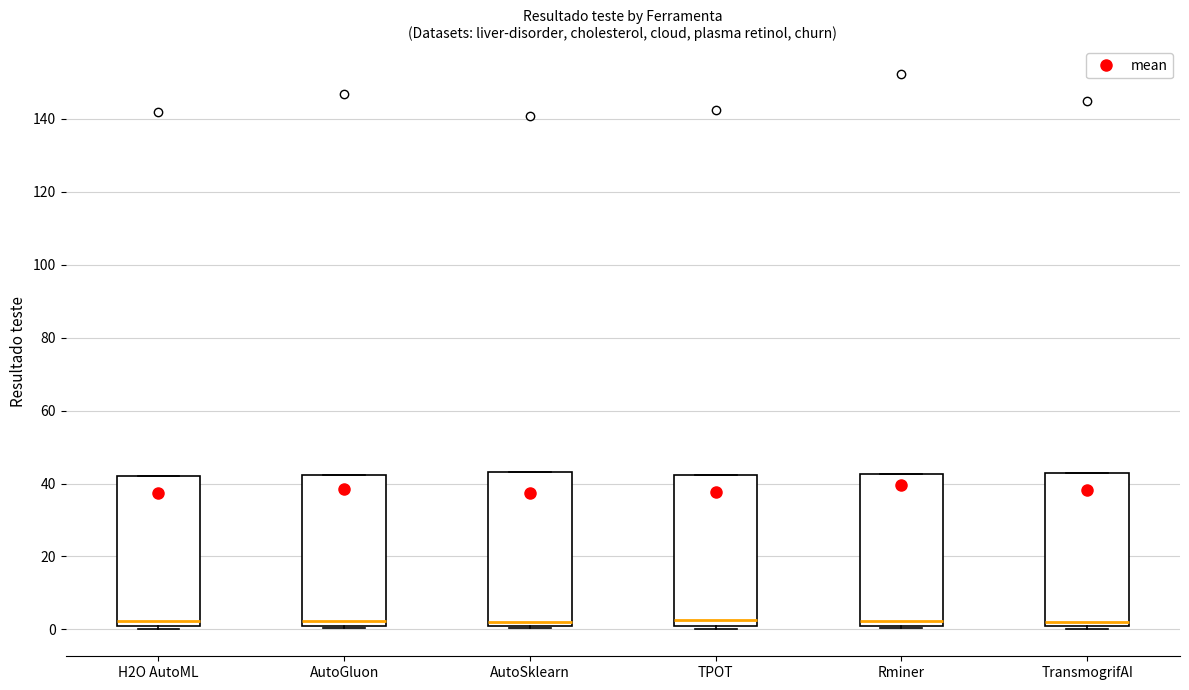

Reading left to right, transcribe this box plot: for each box, give where its median line is, the range the box spans, and where its two whiskers end, as read against the y-axis. The values are not printed on the chart, so give them approximately, as read against the axis.

H2O AutoML: median 2, box 0 to 42, whiskers 0 (just below the box's lower edge) to 42
AutoGluon: median 2, box 0 to 42, whiskers 0 (just below the box's lower edge) to 42
AutoSklearn: median 2, box 0 to 44, whiskers 0 (just below the box's lower edge) to 44
TPOT: median 2, box 0 to 42, whiskers 0 (just below the box's lower edge) to 42
Rminer: median 2, box 0 to 42, whiskers 0 (just below the box's lower edge) to 42
TransmogrifAI: median 2, box 0 to 42, whiskers 0 (just below the box's lower edge) to 42